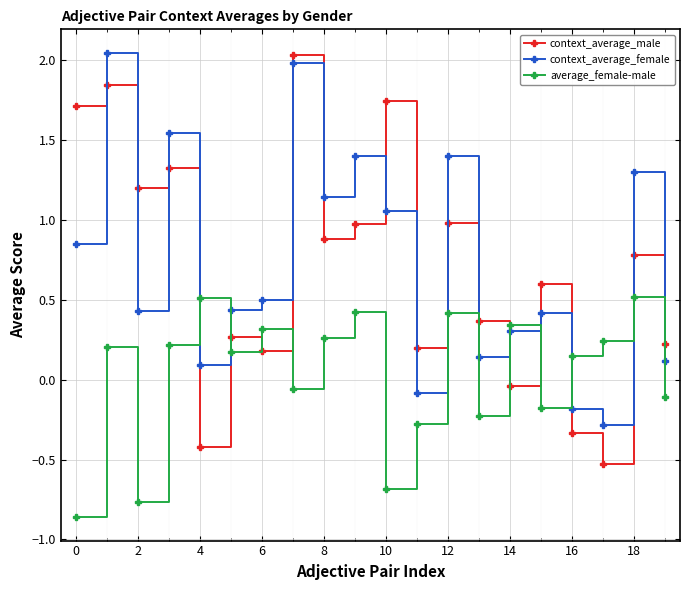

Which series has the largest range (max minus min)?

context_average_male